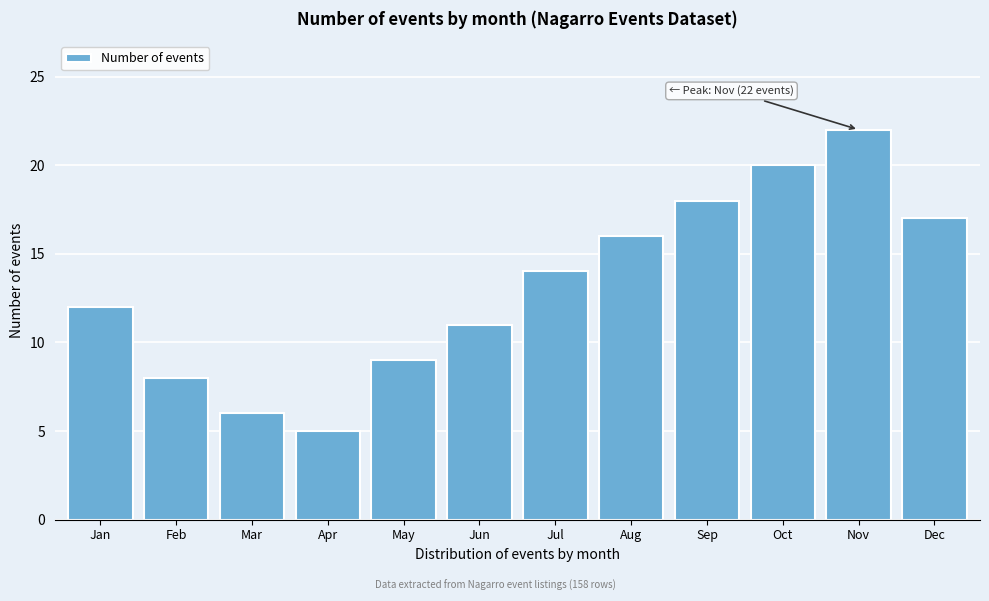

Reading left to right, transcribe all the data shown in this chart.

Jan=12	Feb=8	Mar=6	Apr=5	May=9	Jun=11	Jul=14	Aug=16	Sep=18	Oct=20	Nov=22	Dec=17